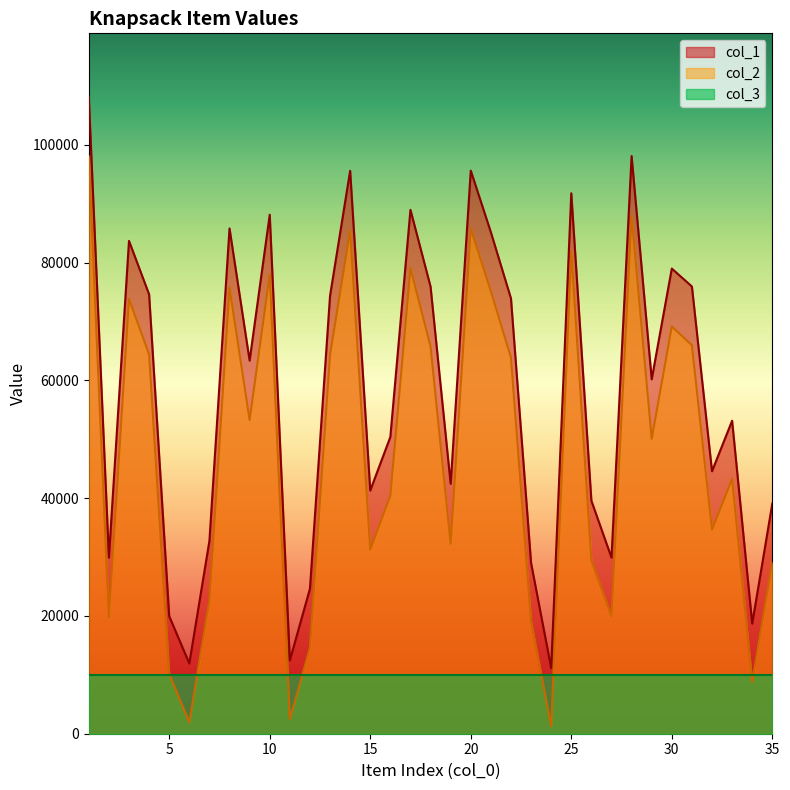

List the series in order of their overall mean, highest first.

col_1, col_2, col_3